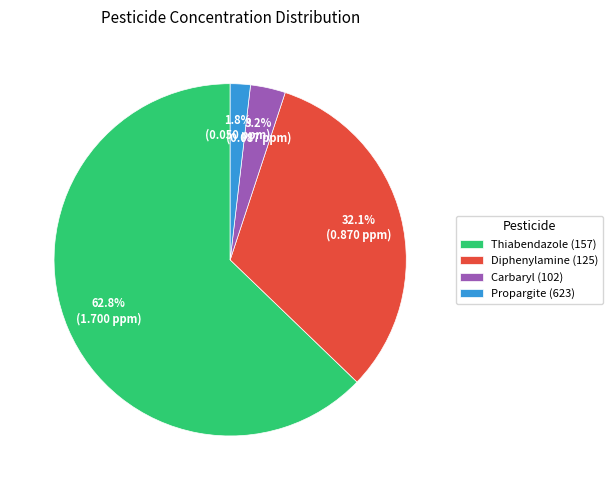

Count the number of slices in the pie.

4